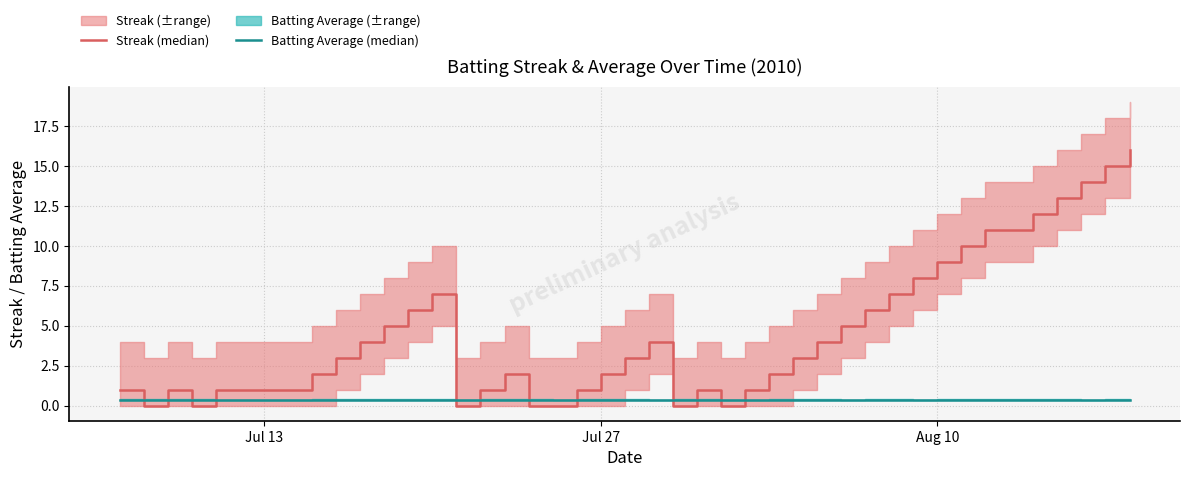

Which series has the largest total across all categories?

Streak (median)